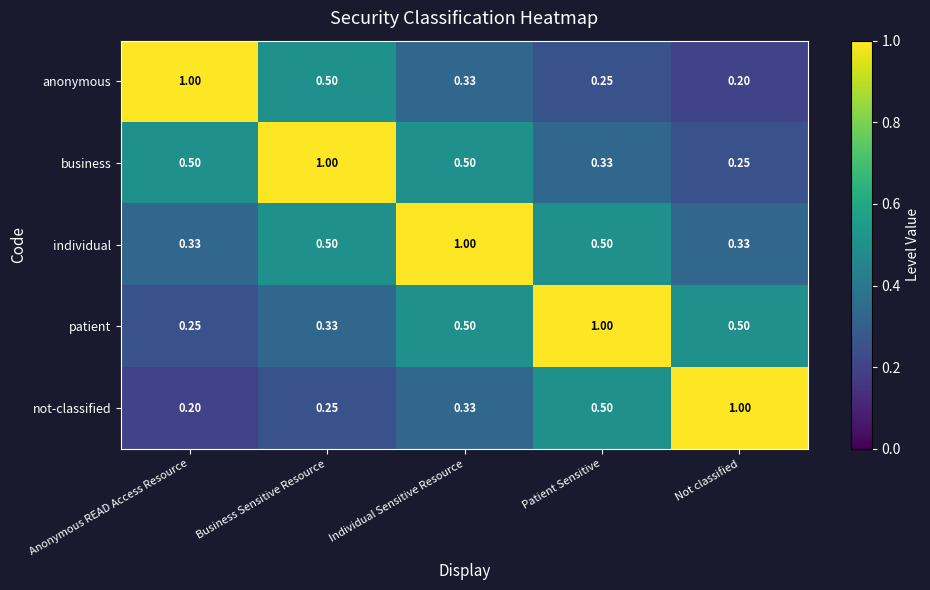

Where is not-classified nearest to the value 0?

Anonymous READ Access Resource